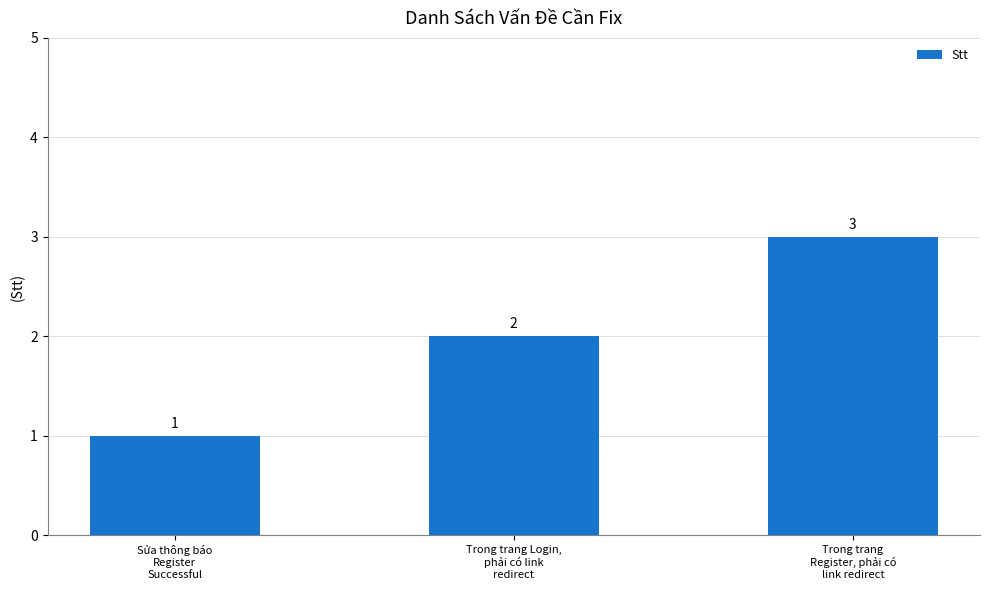

Which category has the lowest value across all series?

Sửa thông báo
Register
Successful